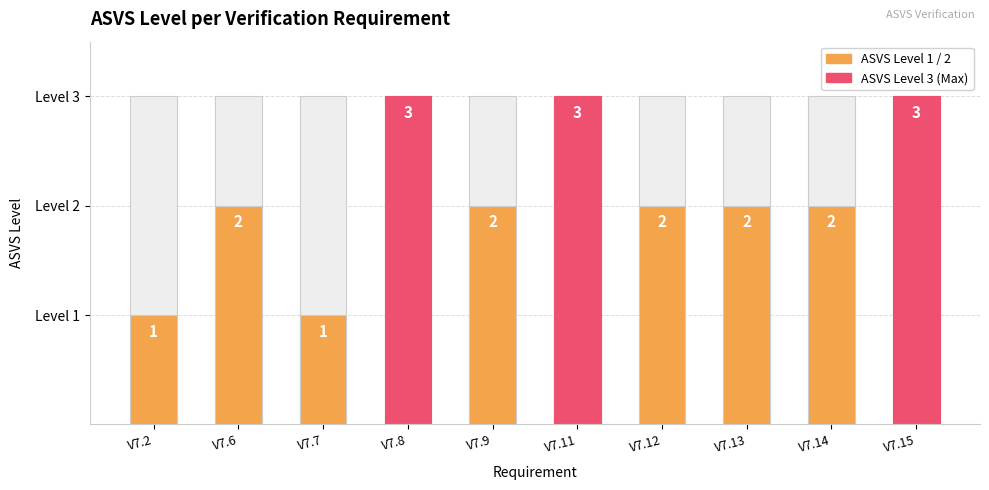

At which category does the chart reach its peak across all series?

V7.8